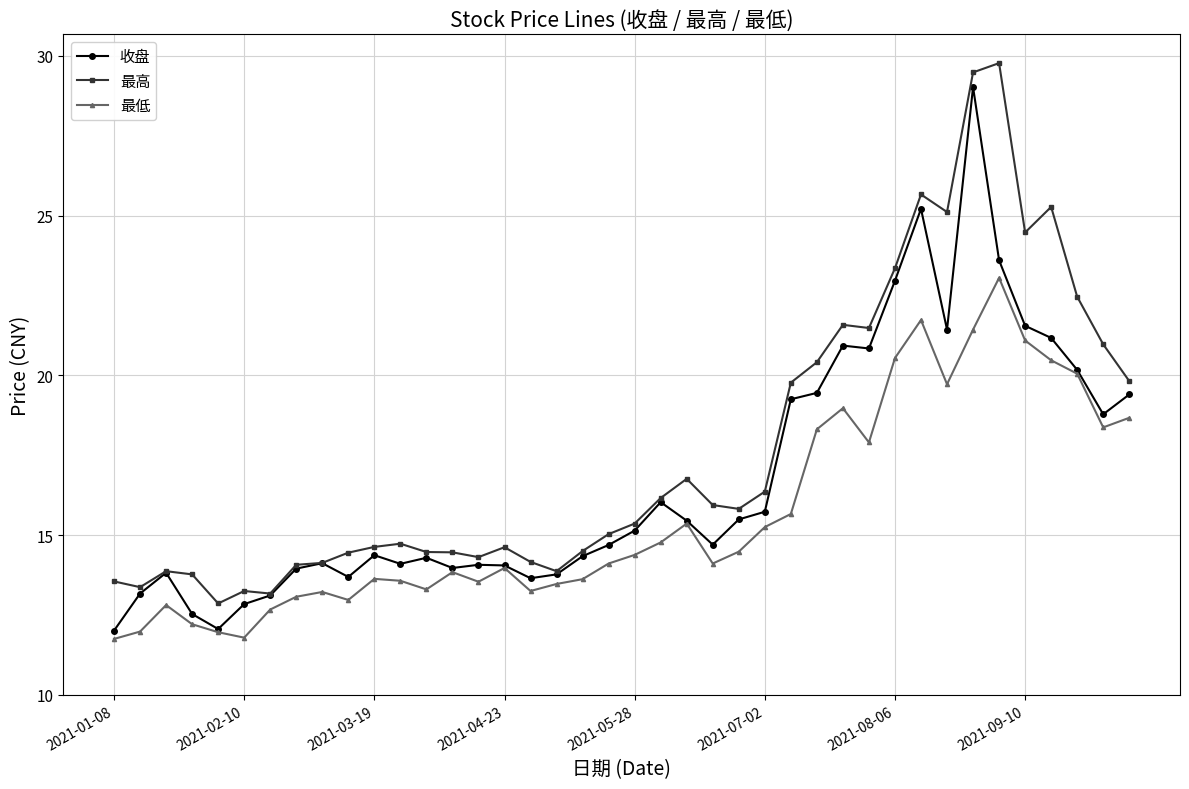

Which series has the largest total across all categories?

最高